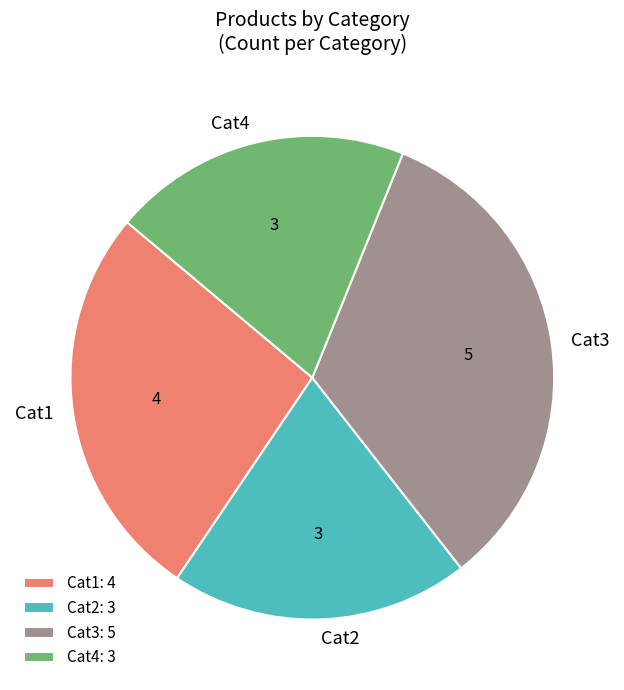

How many segments does this pie chart have?

4